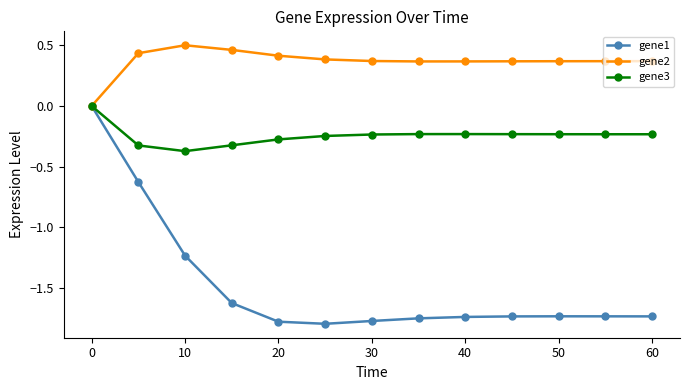

Which series has the widest spread of values?

gene1